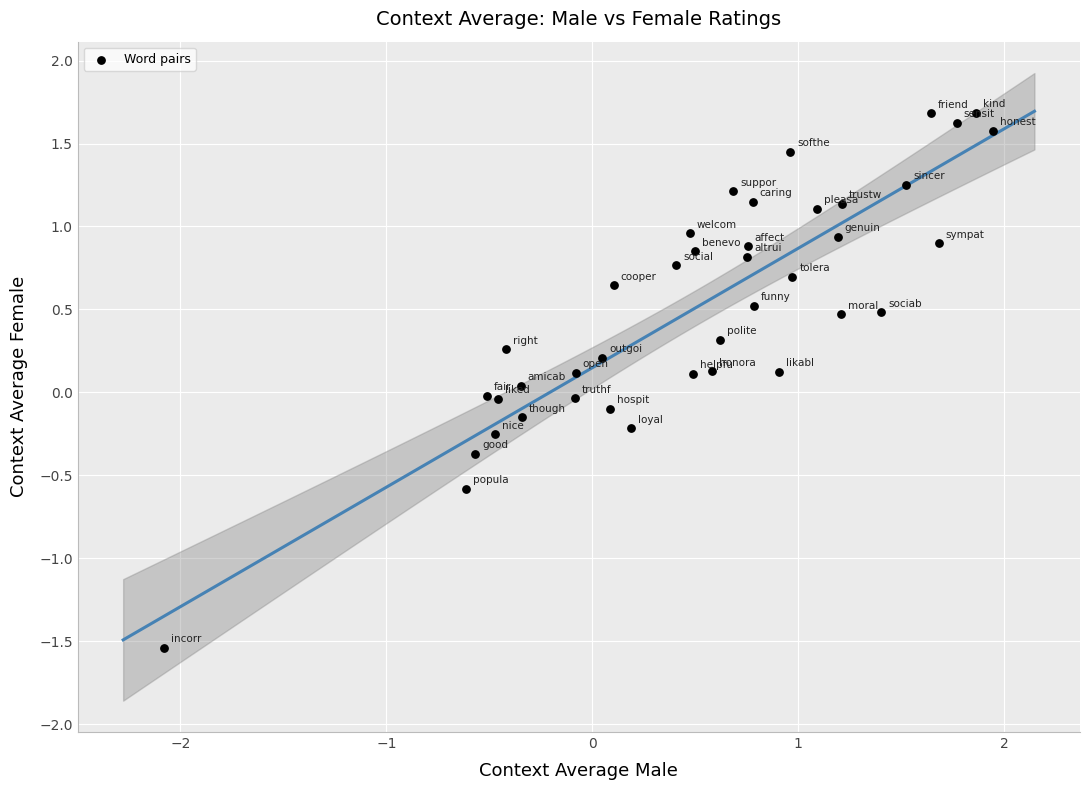

What is the range of X values (max minus min)?

4.0